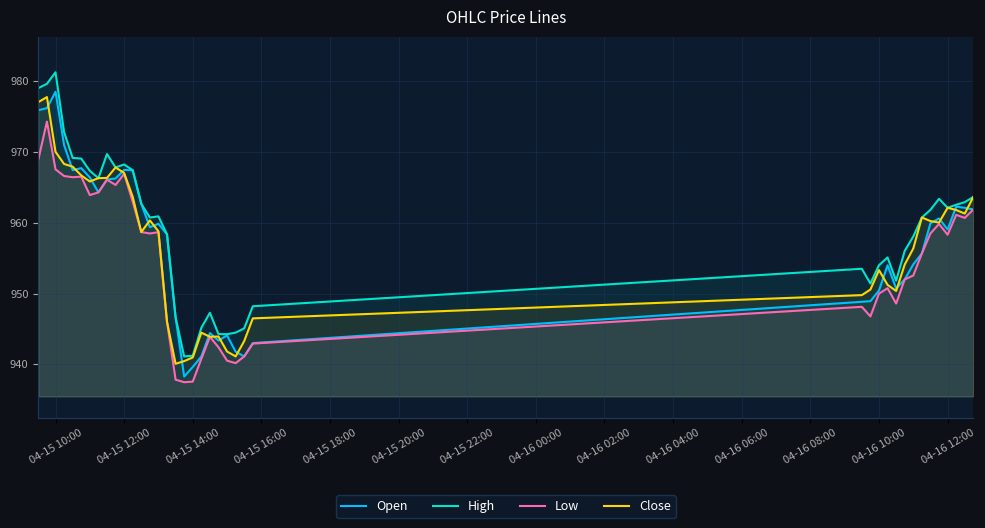

Which label corresponds to the largest value in the chart?

04-15 10:00